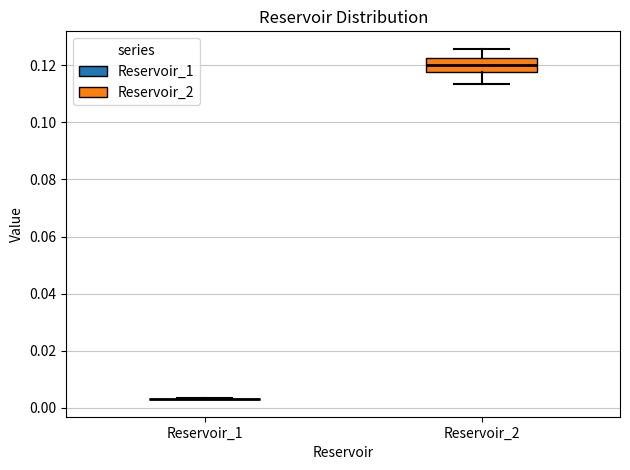

Reading left to right, transcribe this box plot: for each box, give where its median line is, the range the box spans, and where its two whiskers end, as read against the y-axis. The values are not printed on the chart, so give them approximately, as read against the axis.

Reservoir_1: box collapsed to a line at 0.004, whiskers 0.004 to 0.004
Reservoir_2: median 0.120, box 0.118 to 0.122, whiskers 0.114 to 0.126